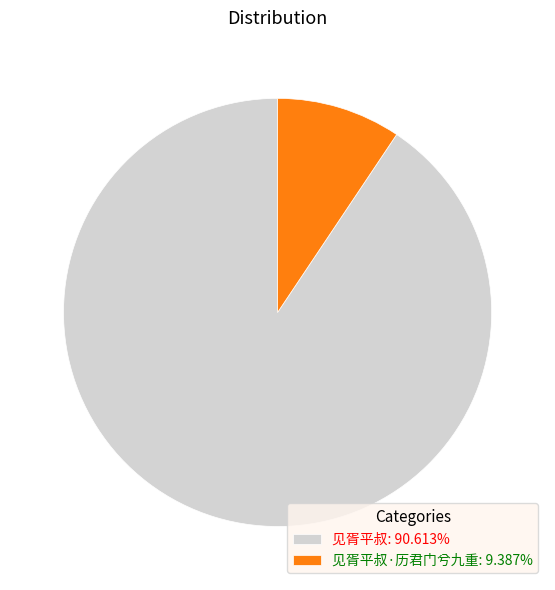

How many segments does this pie chart have?

2